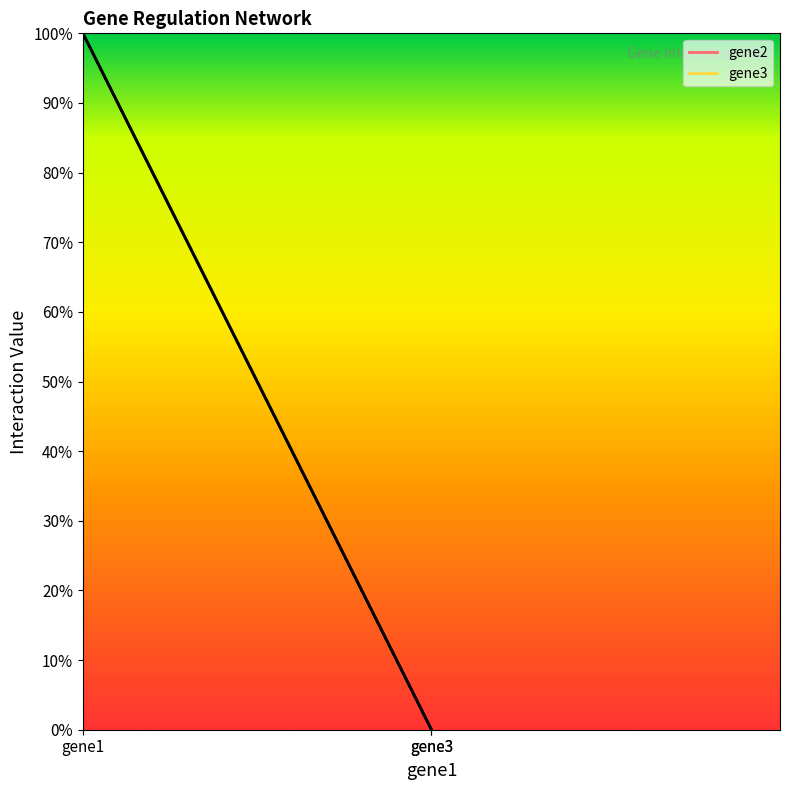

What is the difference between the gene3 values at gene3 and gene1?

1